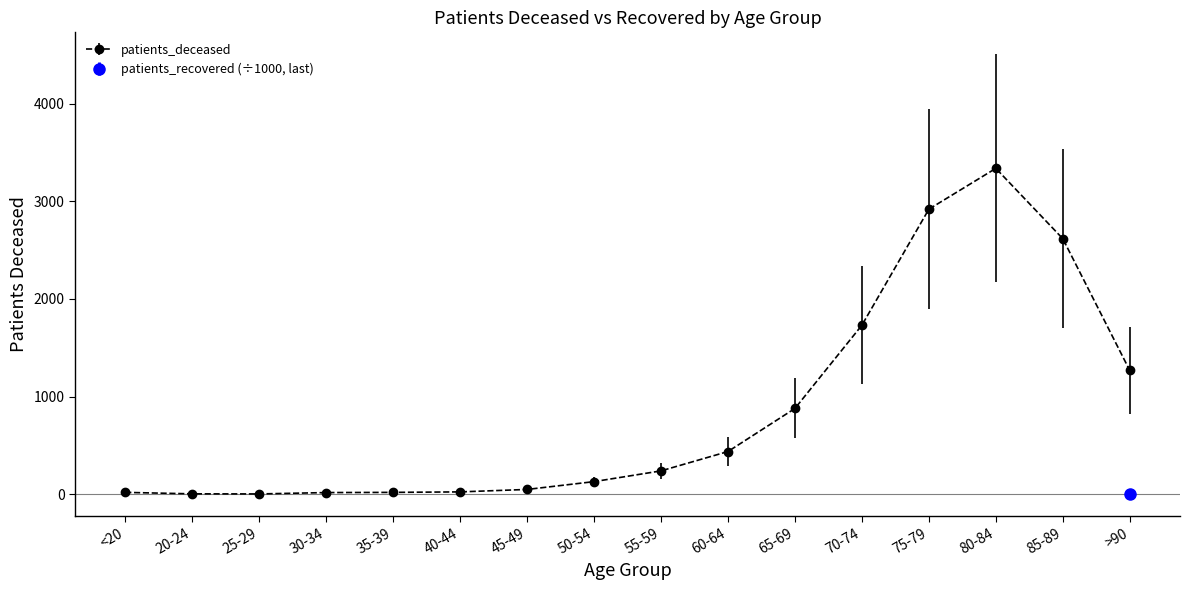

True or false: the data shows 1980 at 80-84.

False